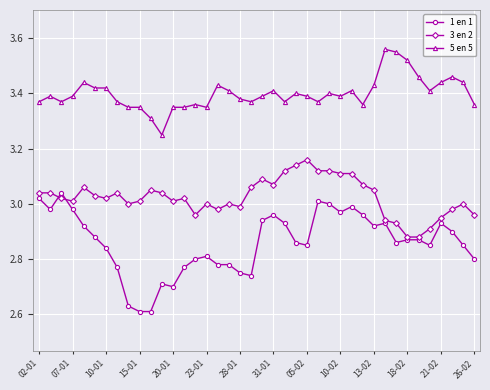

What are all the series names shown in the legend?

1 en 1, 3 en 2, 5 en 5